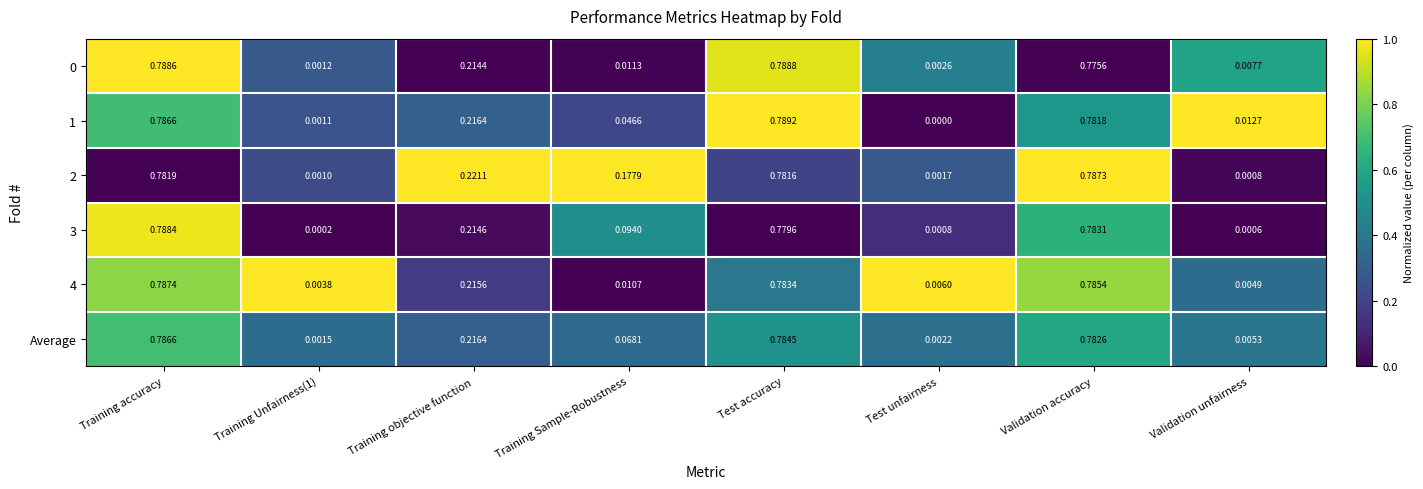

At which category is the sum across all series the highest?

Training accuracy